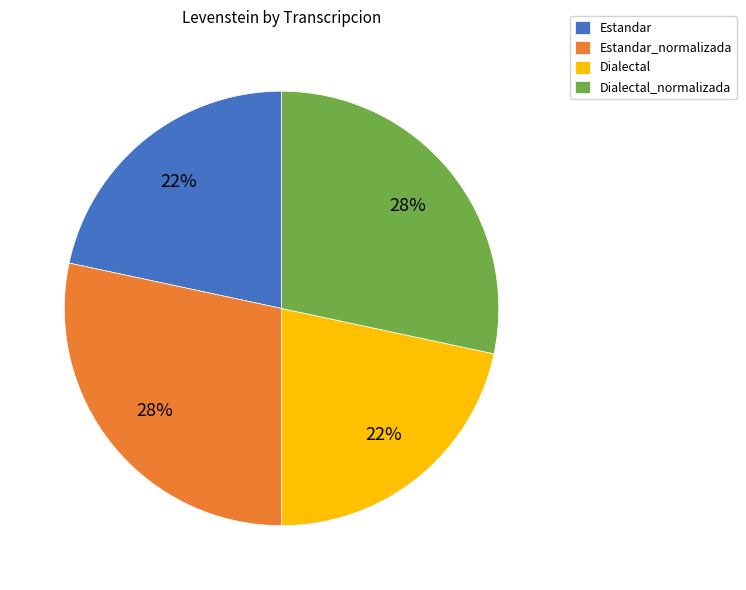

Is there any slice that represents more than half of the pie?

No